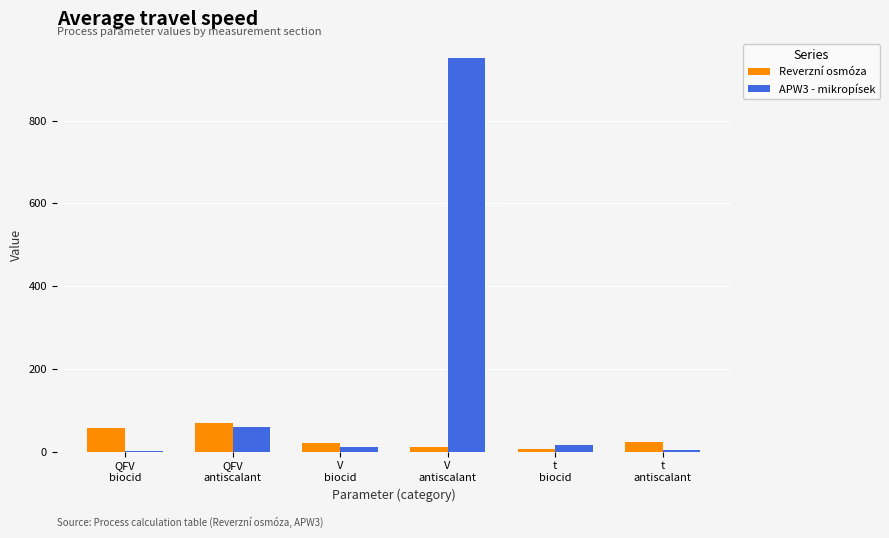

What is the maximum value shown in the chart?

950.0